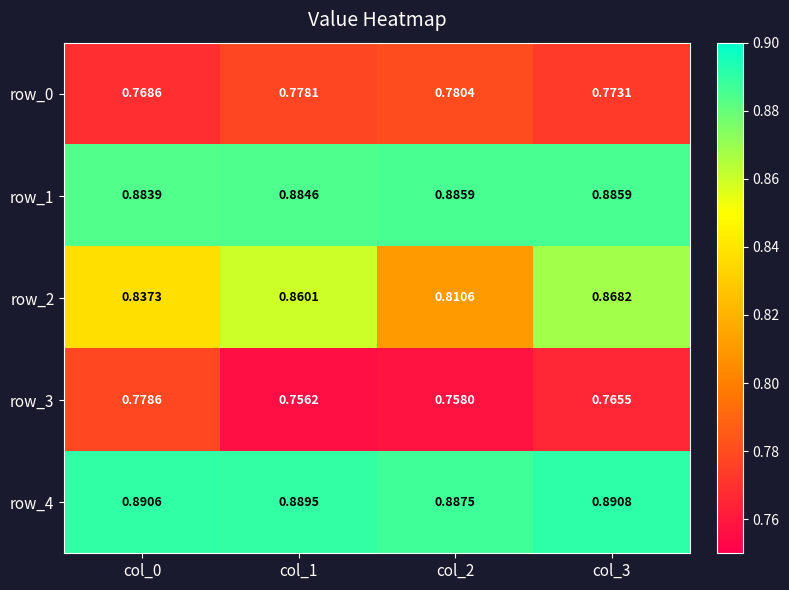

Rank the categories by row_3 value from lowest to highest.

col_1, col_2, col_3, col_0